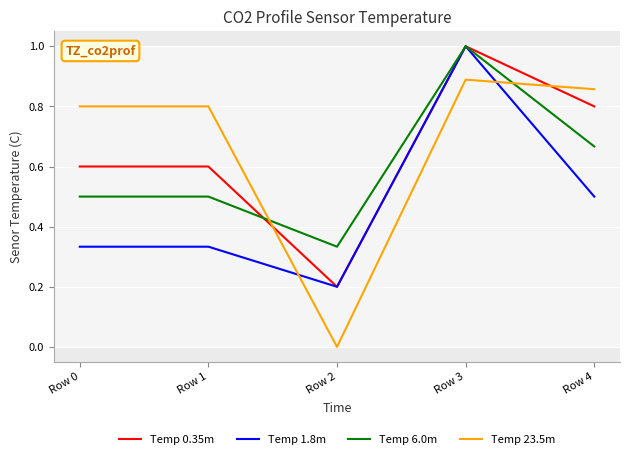

How many times do Temp 23.5m and Temp 0.35m cross each other?

2